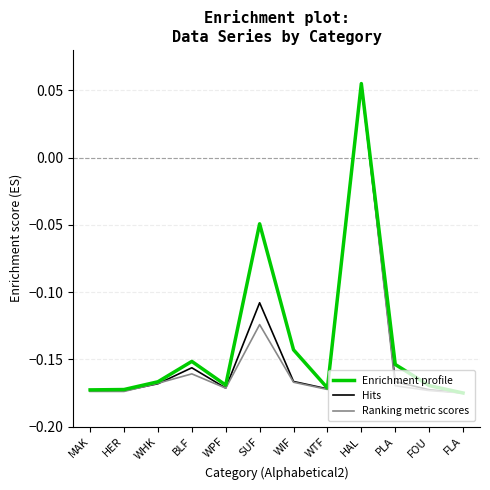

In Enrichment profile, how many points are lower than both neighbors (excluding endpoints)?

2